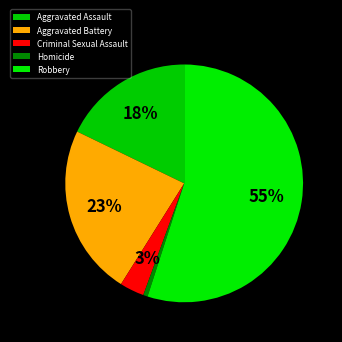

To the nearest percent, what percentage of the pie is Aggravated Battery?

23%